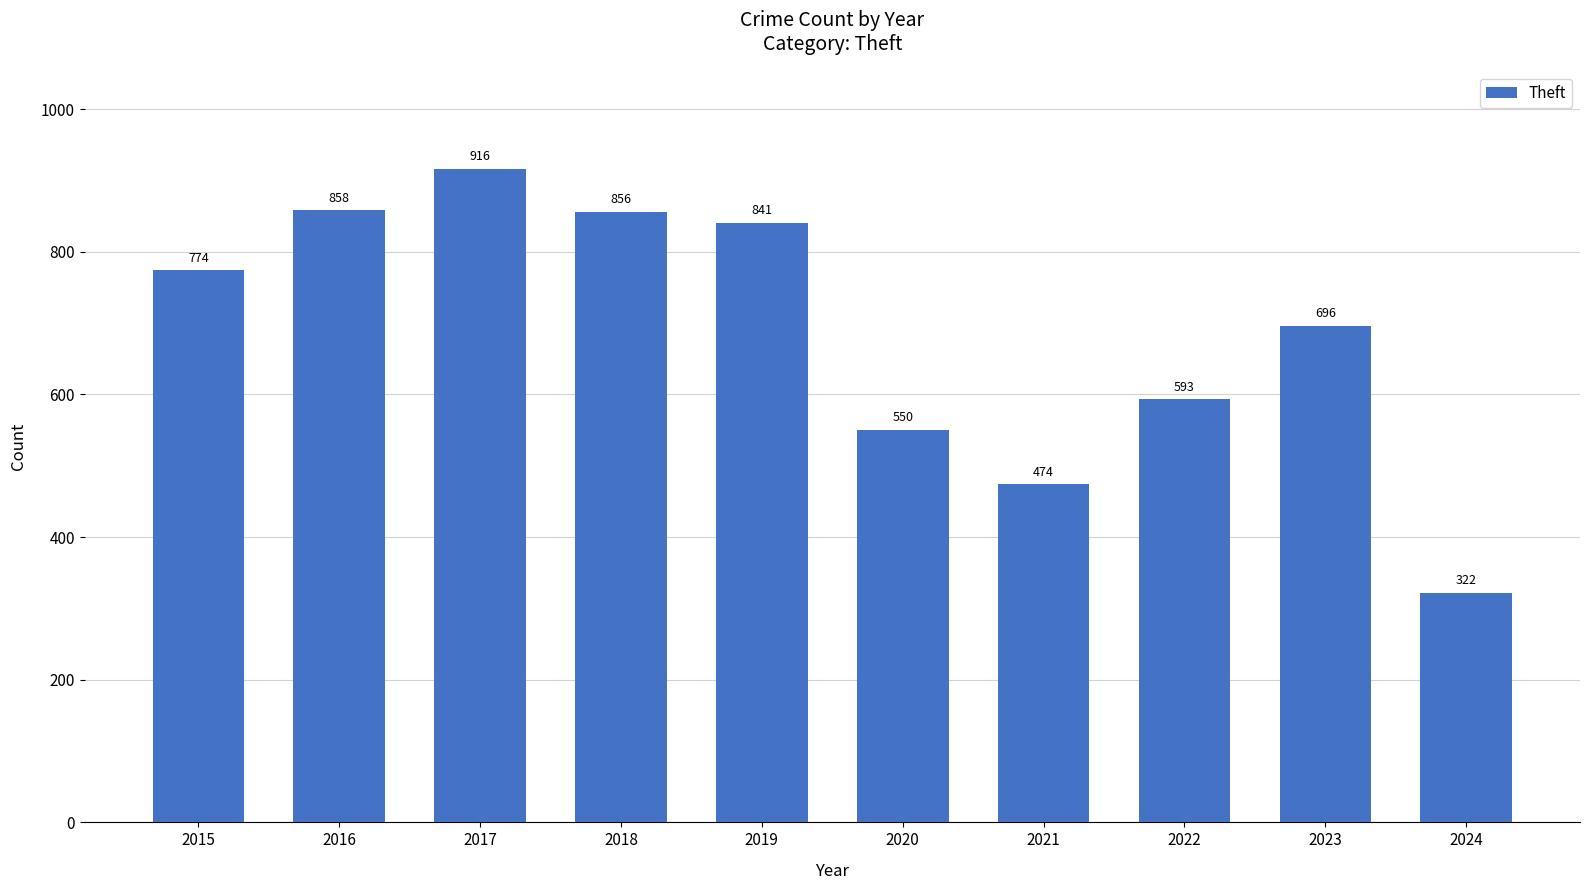

What is the difference between the maximum and second lowest values?

442